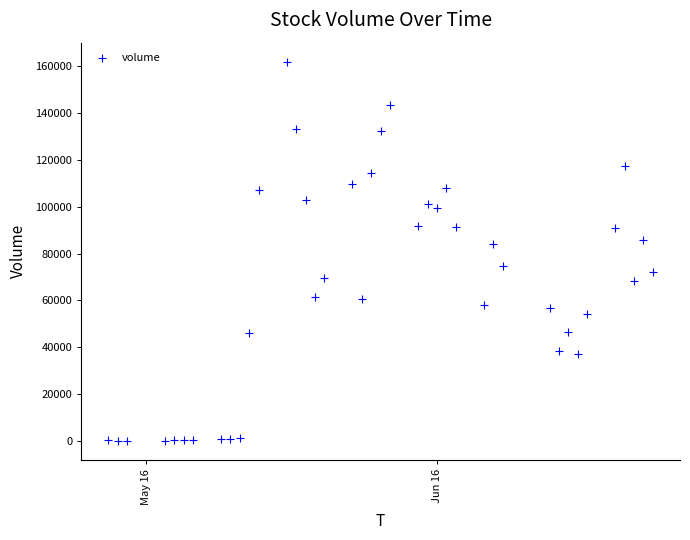

What is the range of X values (max minus min)?

58